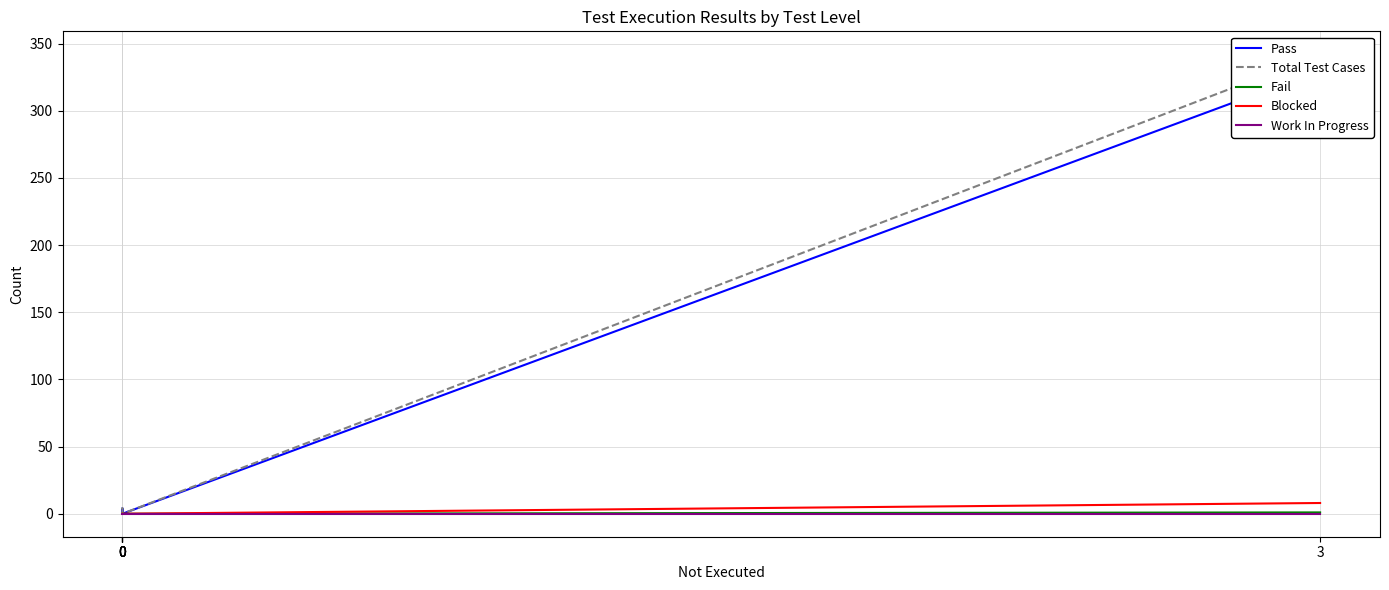

Reading left to right, list all the values displayed in this chart.

Pass: 330	0	0	4	0	0
Total Test Cases: 342	0	0	4	0	0
Fail: 1	0	0	0	0	0
Blocked: 8	0	0	0	0	0
Work In Progress: 0	0	0	0	0	0